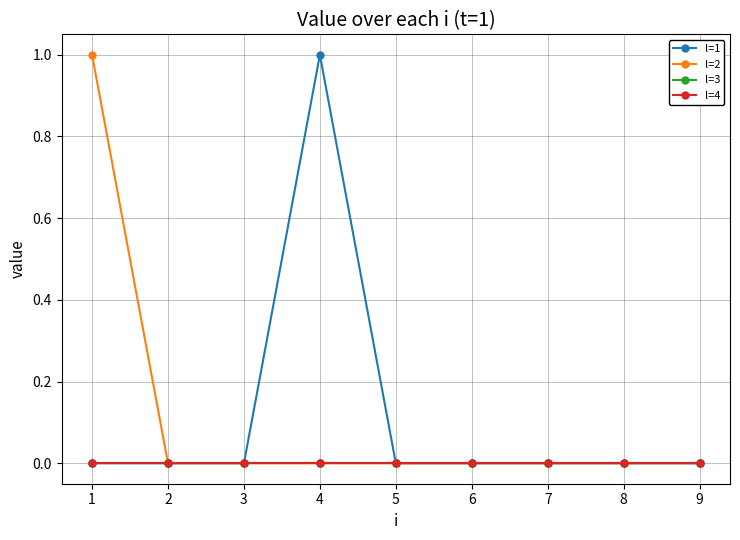

Is this an area chart (filled region under the line)?

No